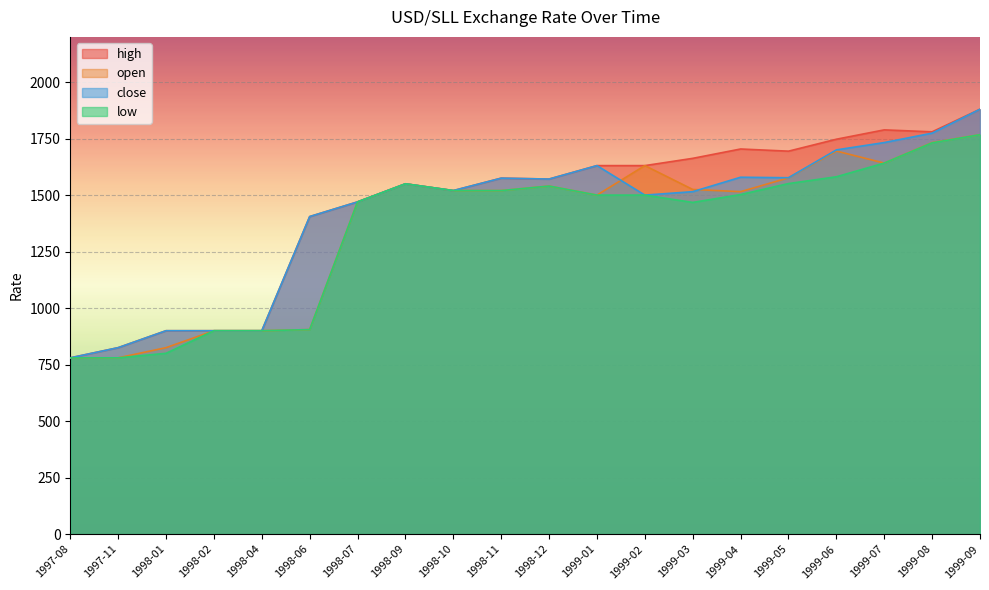

At which label is close closest to 1330?

1998-06